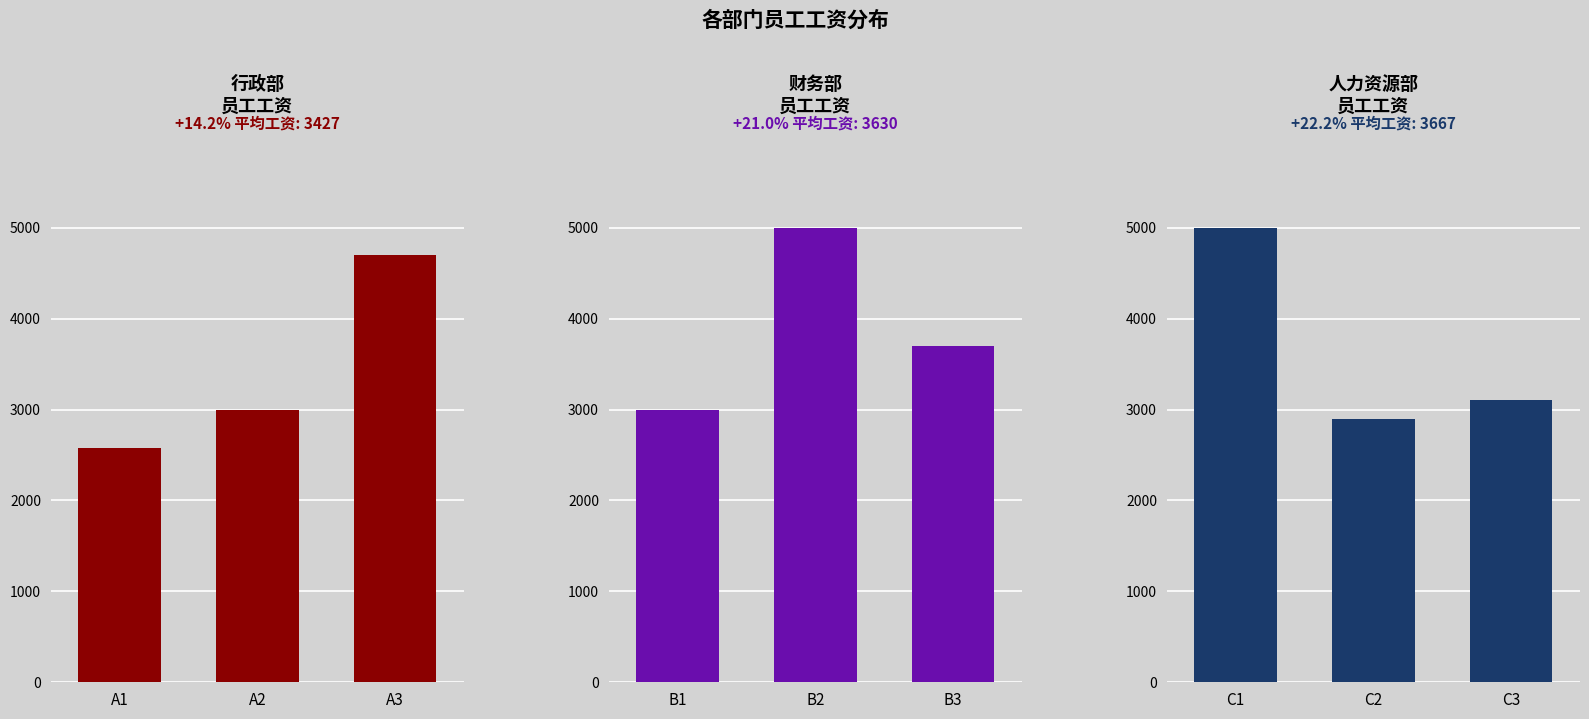

True or false: the data shows 5201 at C3.

False